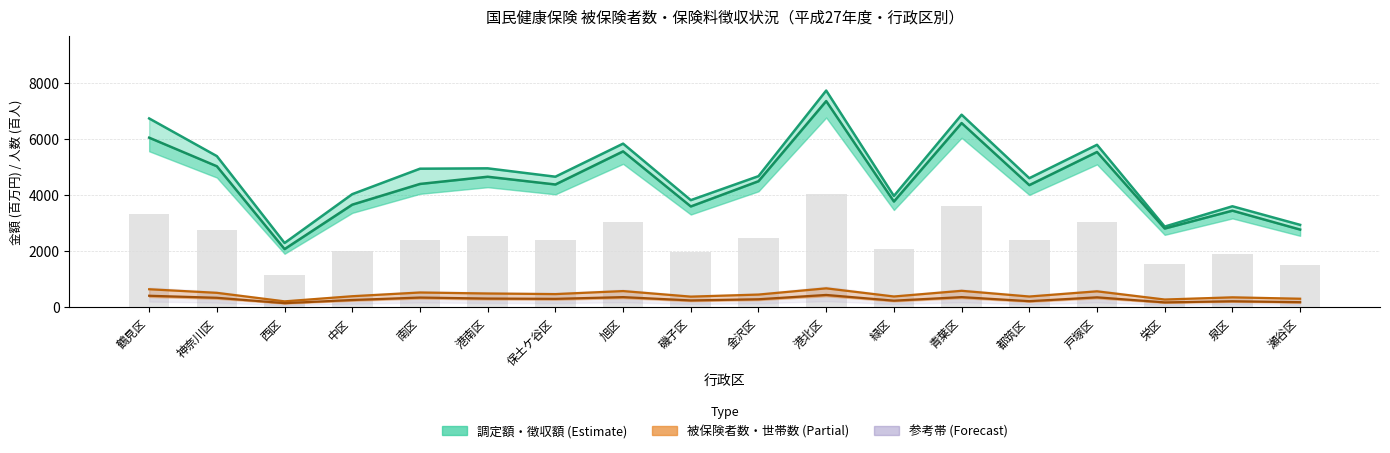

Reading left to right, what are all the values shown in this chart?

調定額 (百万円): 6734.9	5391.8	2296.1	4036.4	4943.9	4956.6	4658.4	5837.1	3822.9	4678.4	7728.8	3972.2	6868.6	4605.3	5795.9	2880.2	3604.2	2942.6
徴収額 (百万円): 6049.2	5030.4	2079.0	3662.5	4400.3	4657.3	4381.4	5561.7	3598.7	4497.7	7354.2	3774.2	6571.0	4358.7	5539.6	2811.3	3448.2	2774.1
被保険者数 (×100人): 647.5	519.7	216.6	399.1	531.5	496.0	474.6	582.5	384.4	458.0	680.0	389.5	591.8	388.3	573.6	281.4	359.2	309.4
被保険者世帯数 (×100世帯): 415.9	343.7	152.5	264.3	351.6	316.1	305.6	367.3	249.3	291.0	444.8	240.9	367.5	222.5	359.9	179.2	219.7	187.0
参考 (徴収額×0.55): 3327.0	2766.7	1143.5	2014.4	2420.2	2561.5	2409.8	3058.9	1979.3	2473.7	4044.8	2075.8	3614.1	2397.3	3046.8	1546.2	1896.5	1525.7